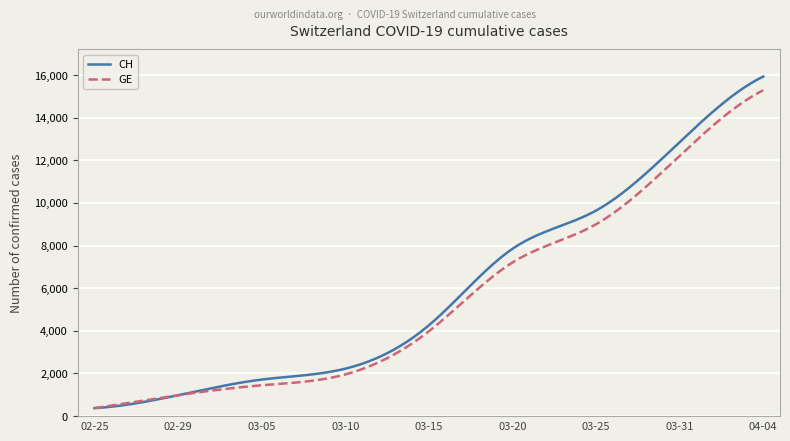

What is the minimum value shown in the chart?

375.0